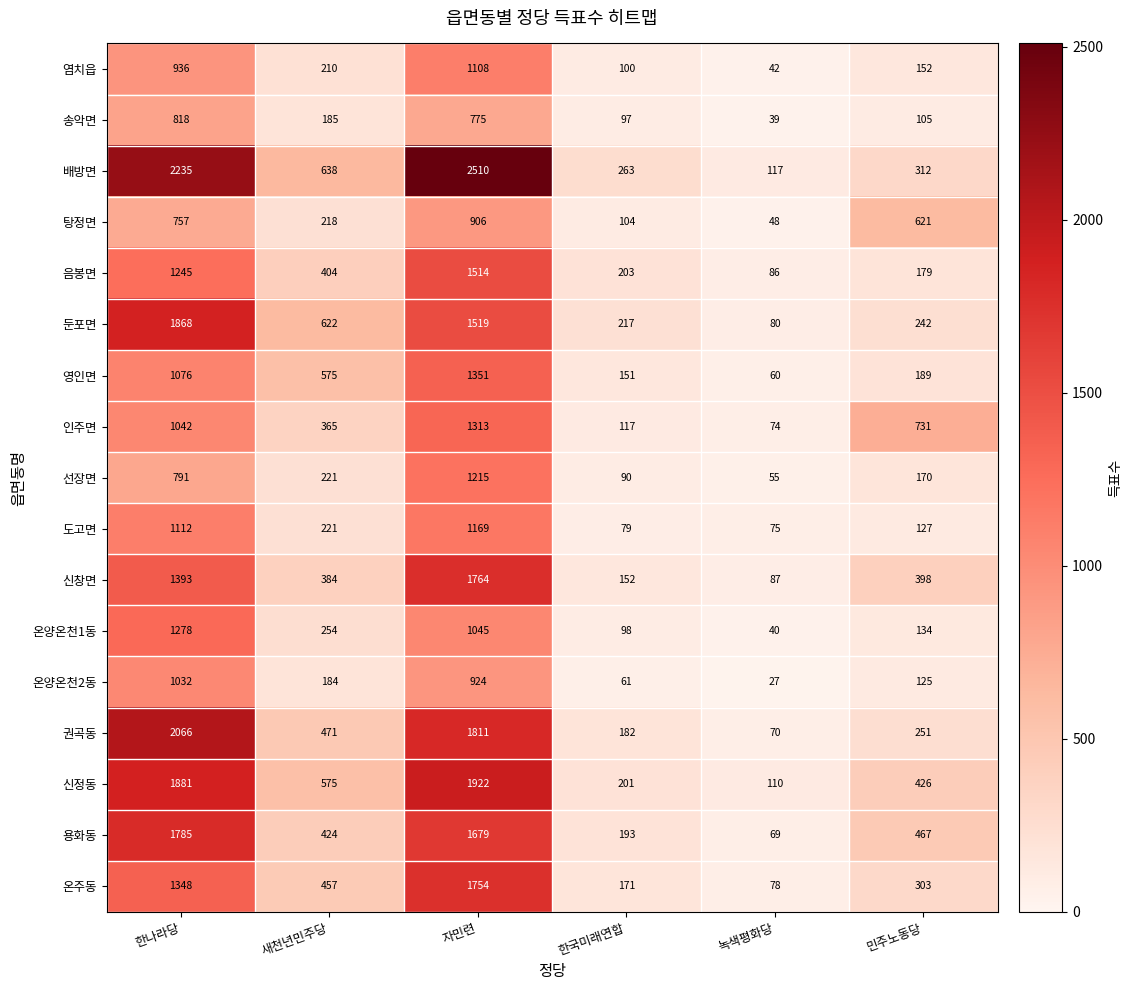

What is the sum of the 온양온천1동 values at 한나라당 and 녹색평화당?

1318